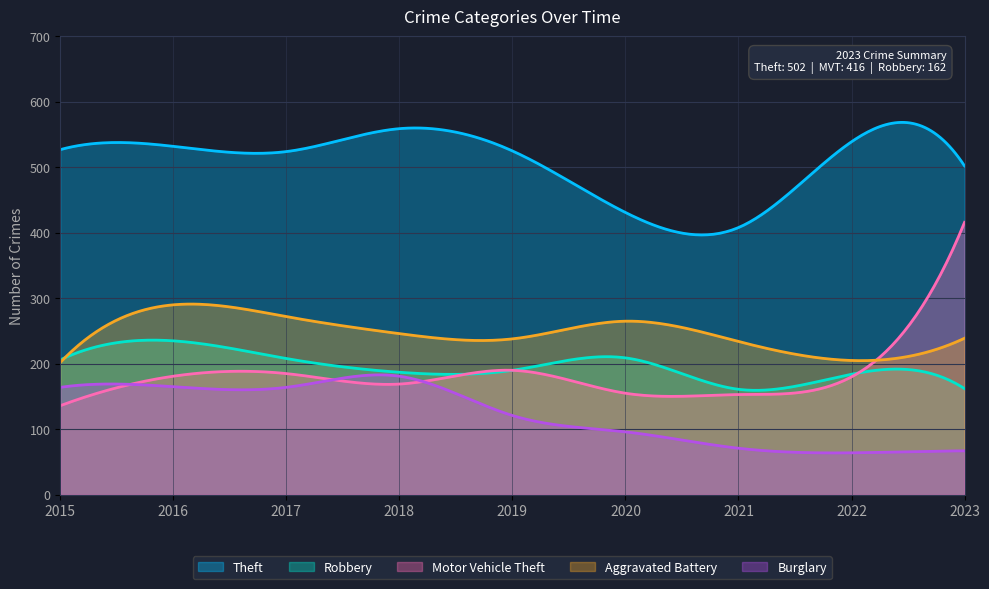

True or false: Robbery has a value of 99 at 2017.

False